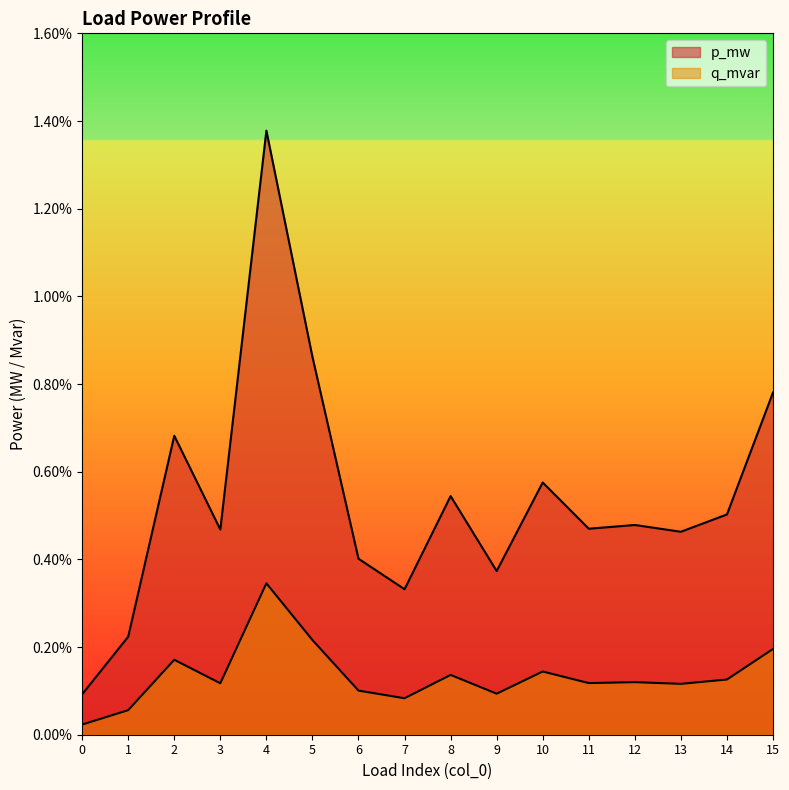

Count the number of categories in the chart.

16